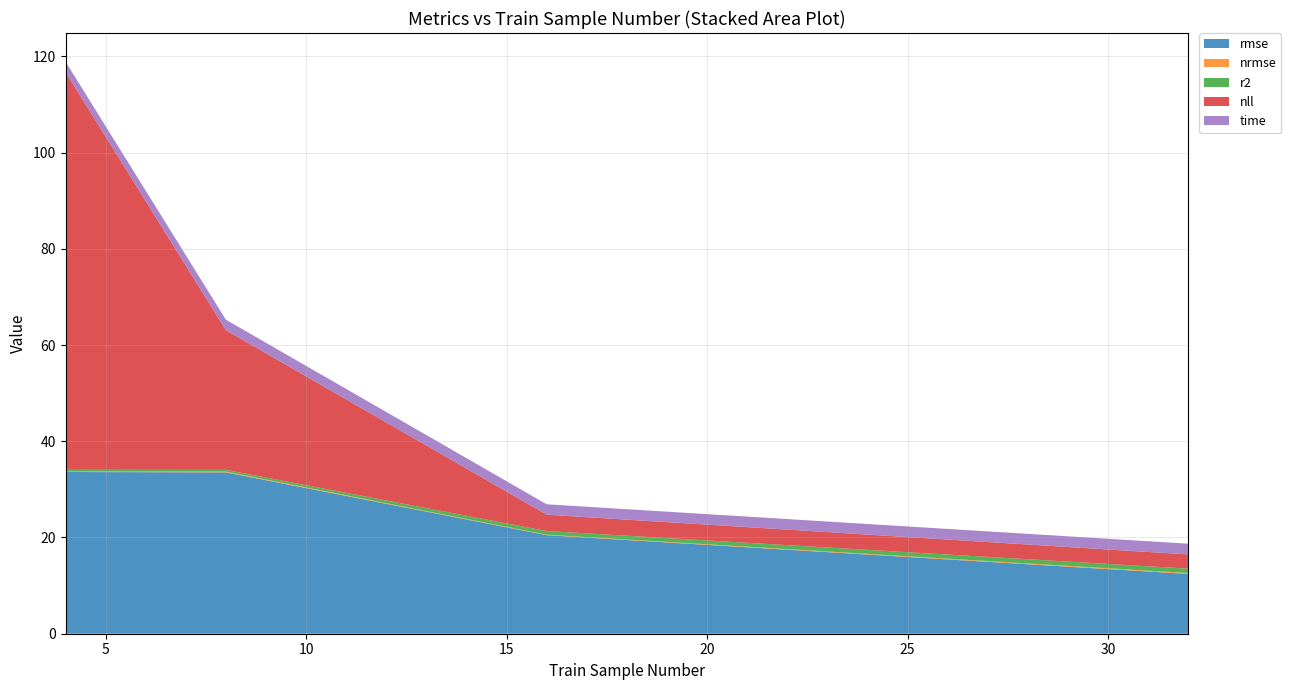

Reading left to right, what are all the values shown in this chart?

rmse: 33.6	33.5	20.5	12.4
nrmse: 0.1	0.2	0.1	0.2
r2: 0.4	0.4	0.8	0.9
nll: 82.7	29.0	3.4	2.9
time: 2.2	2.2	2.2	2.2